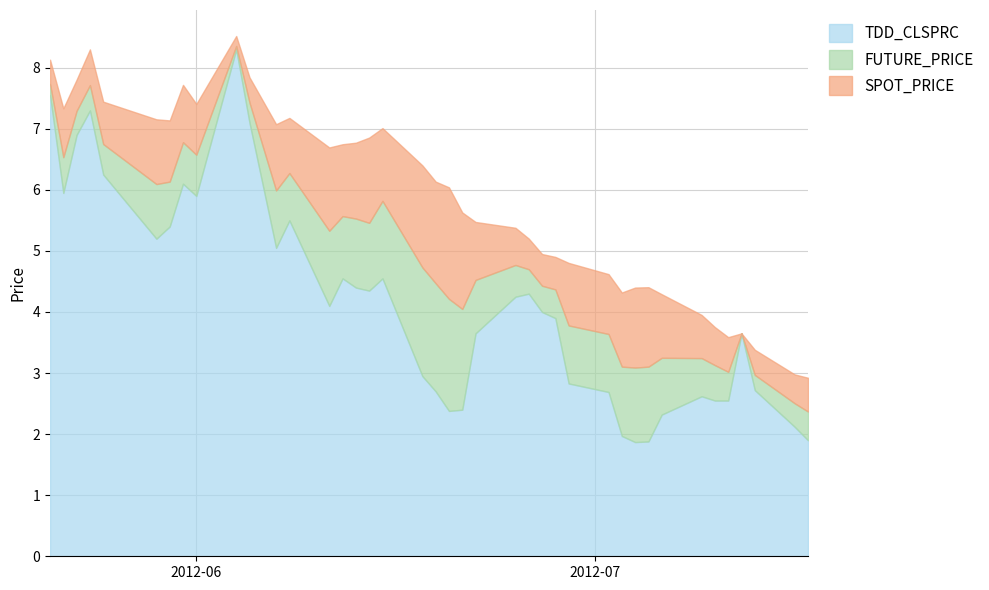

What is the maximum value for TDD_CLSPRC?

8.3